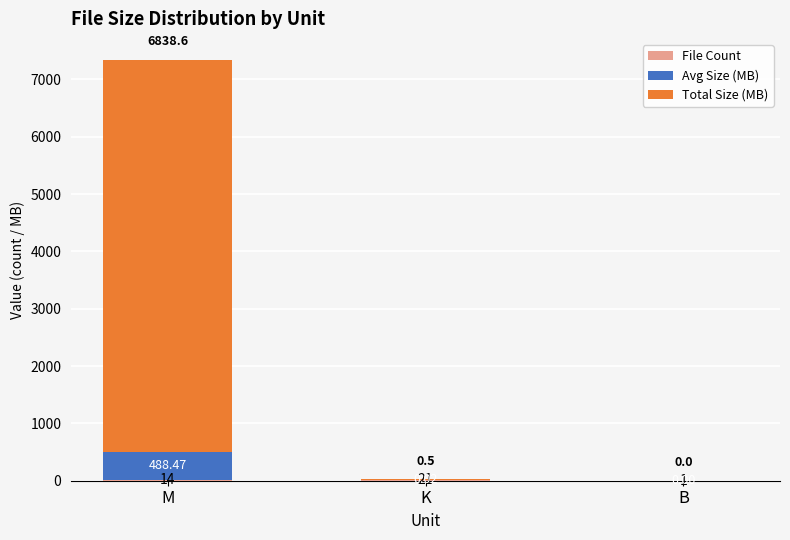

At which category is the sum across all series the highest?

M